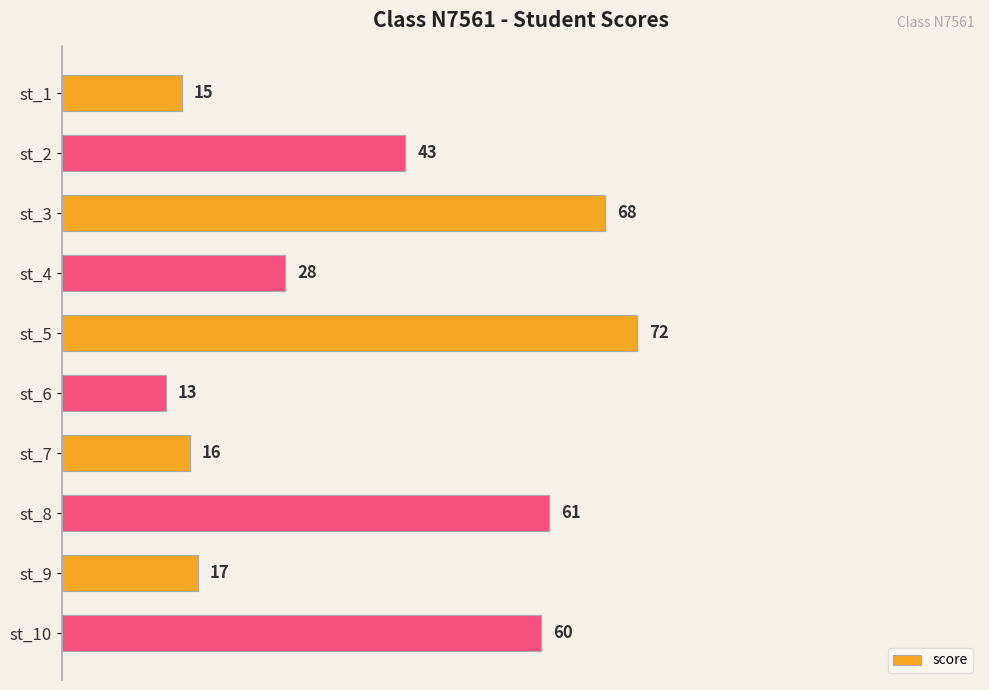

Reading bottom to top, list all the values displayed in this chart.

60	17	61	16	13	72	28	68	43	15